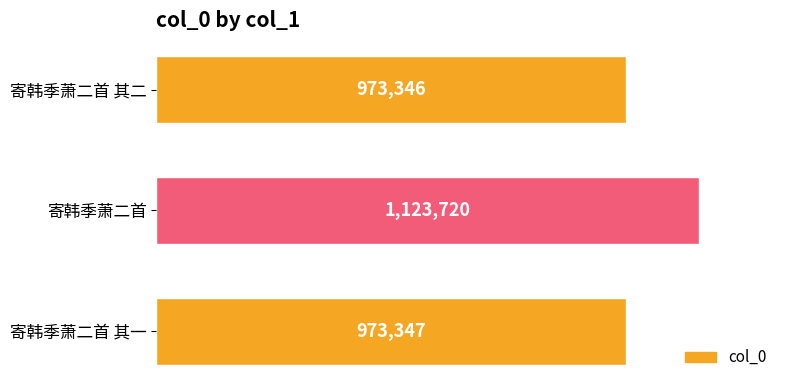

Rank the categories by value from highest to lowest.

寄韩季萧二首, 寄韩季萧二首 其一, 寄韩季萧二首 其二